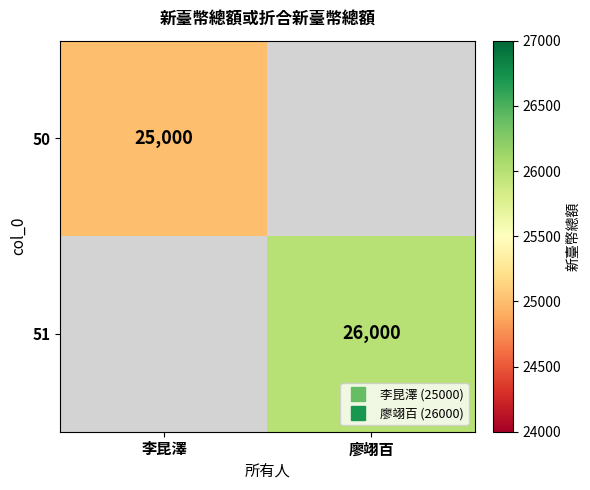

How many data points does each series have?

2